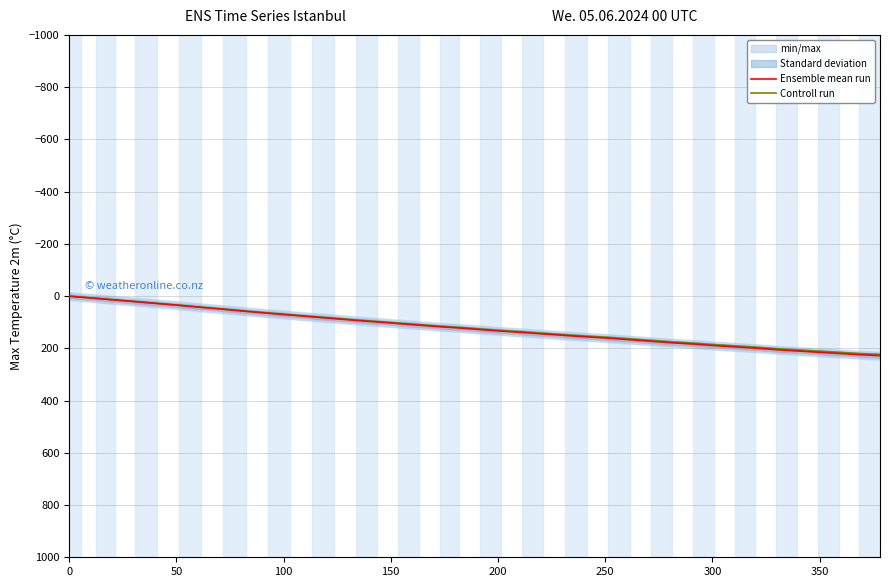

How many data points in Ensemble mean run are less than 128?

20